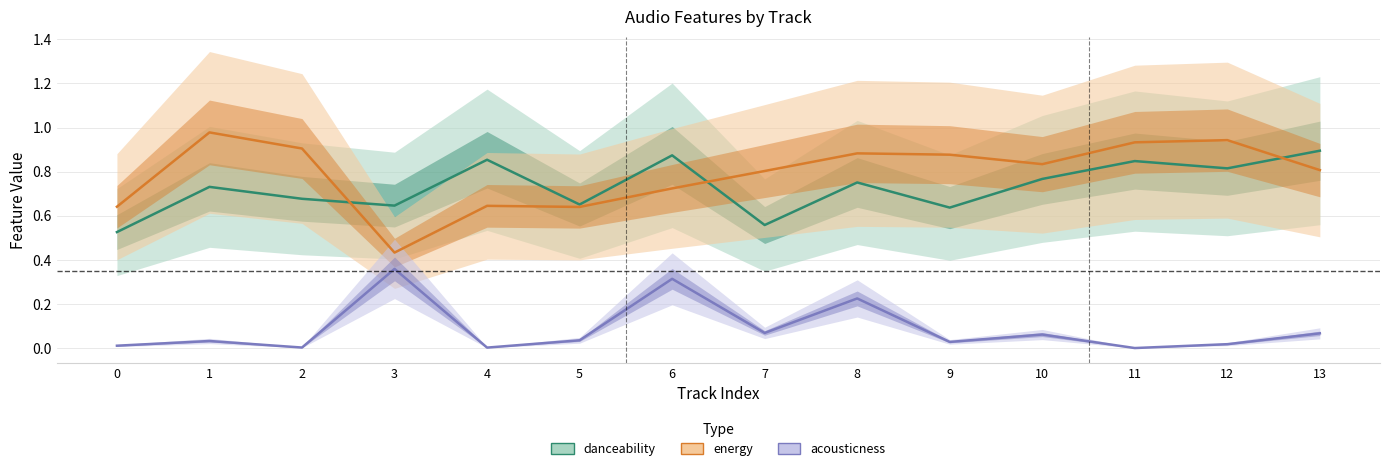

The acousticness series shows 0.0 at 9. True or false?

False